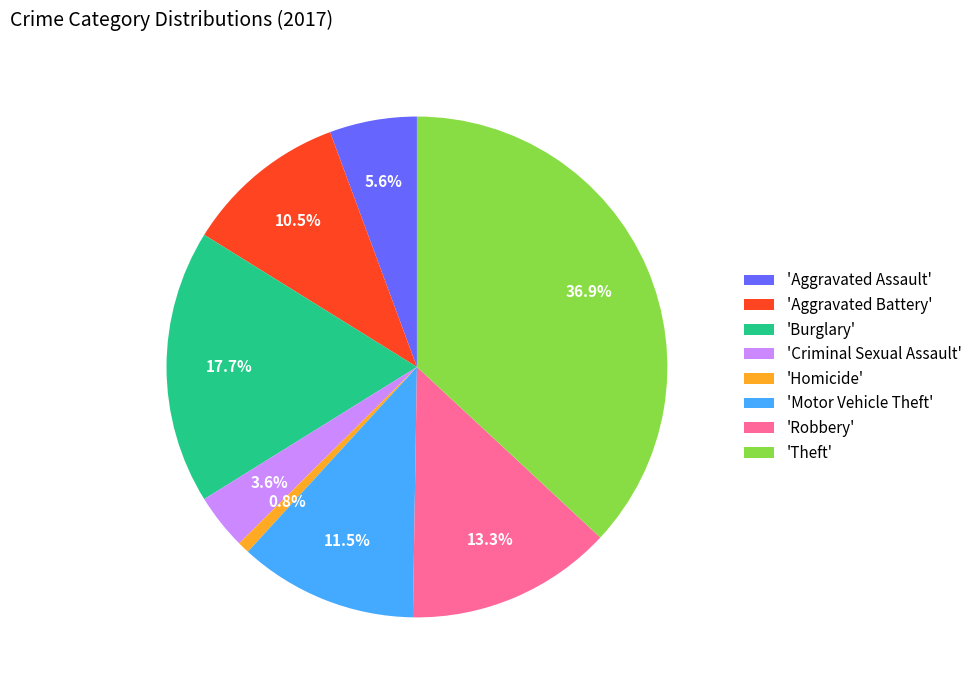

Is there a majority slice in this chart?

No